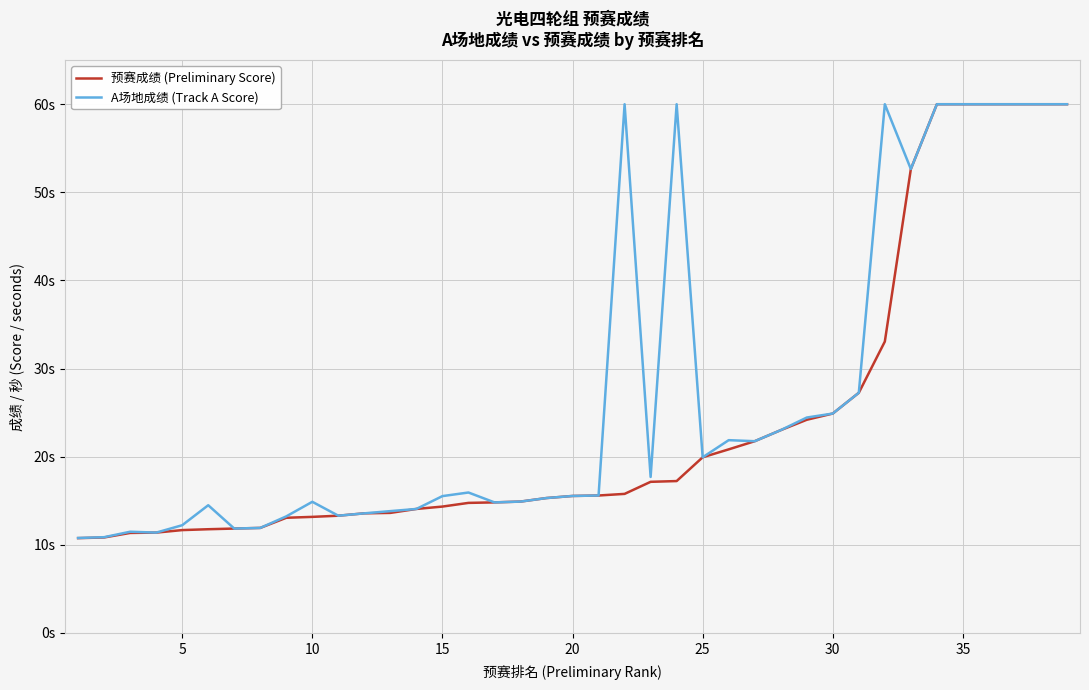

What is the smallest value displayed?

10.8